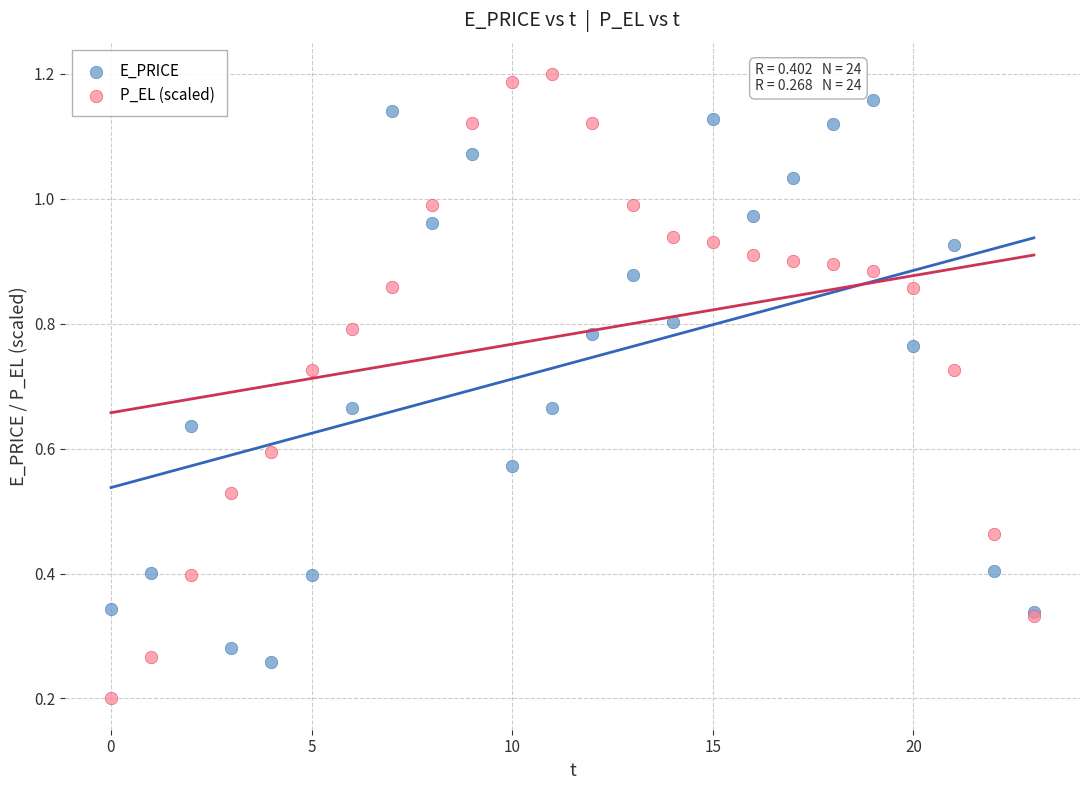

Which series contains the lowest Y value?

P_EL (scaled)